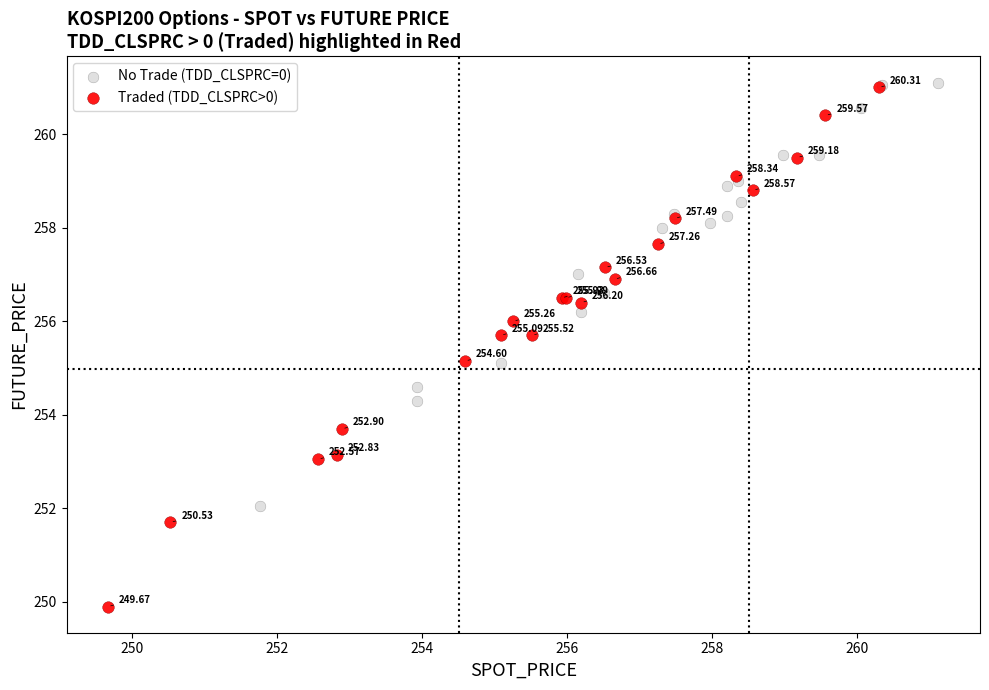

Which series contains the highest Y value?

No Trade (TDD_CLSPRC=0)